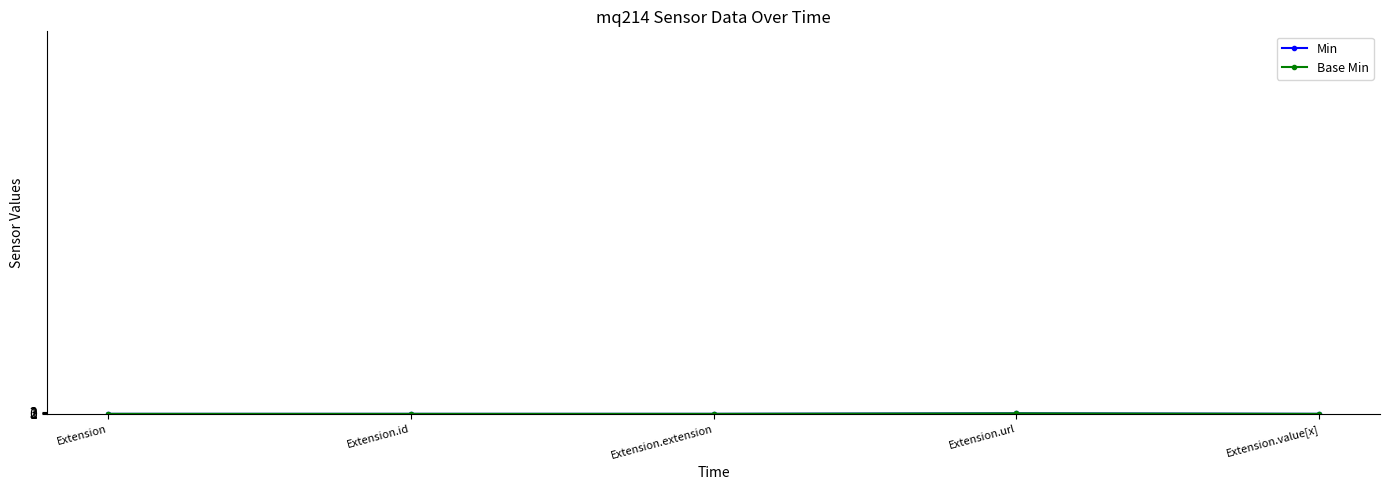

How many lines are shown in the chart?

2